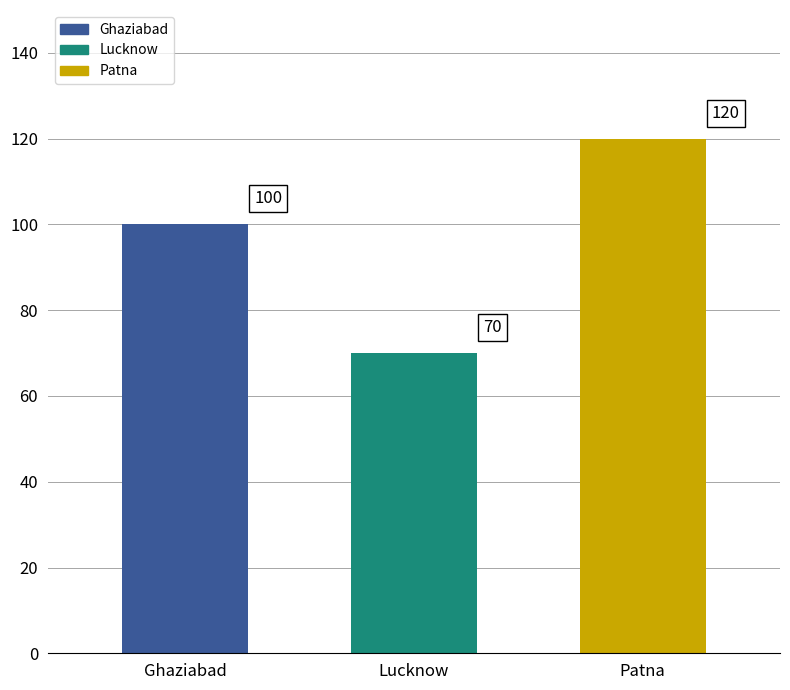

What is the label of the 2nd bar from the left?

Lucknow